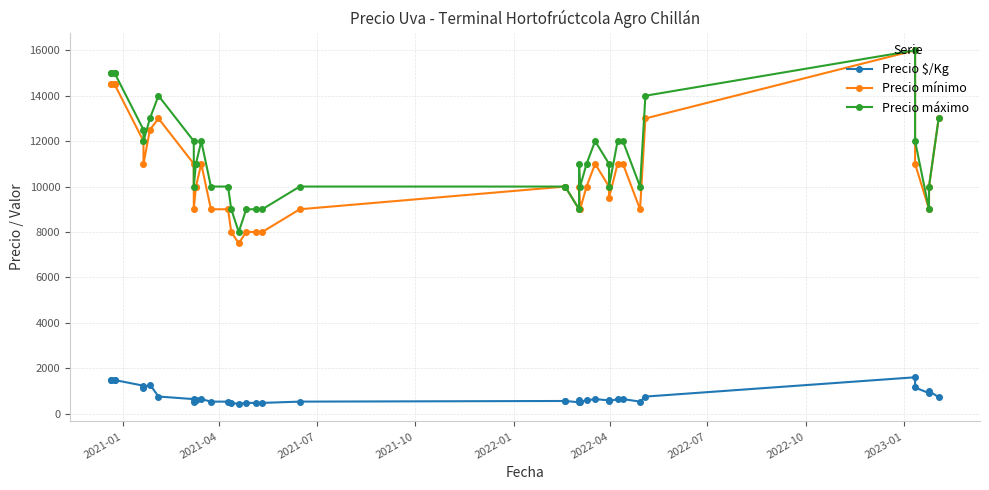

True or false: Precio mínimo and Precio $/Kg intersect in this chart.

False